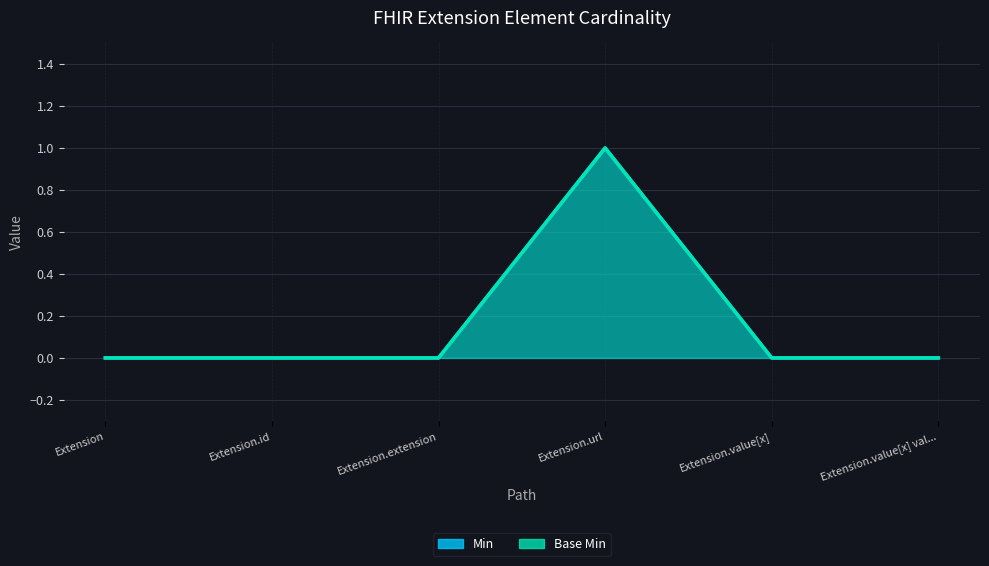

True or false: Base Min and Min cross at least once.

False